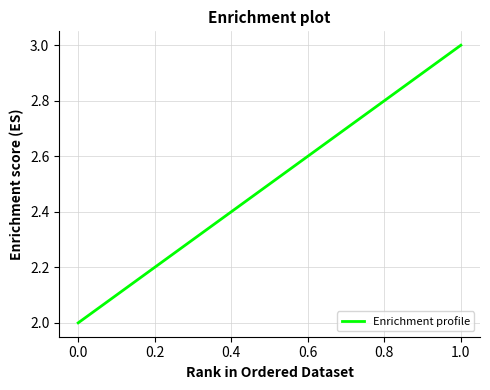

True or false: the data shows 3 at 0.0.

False